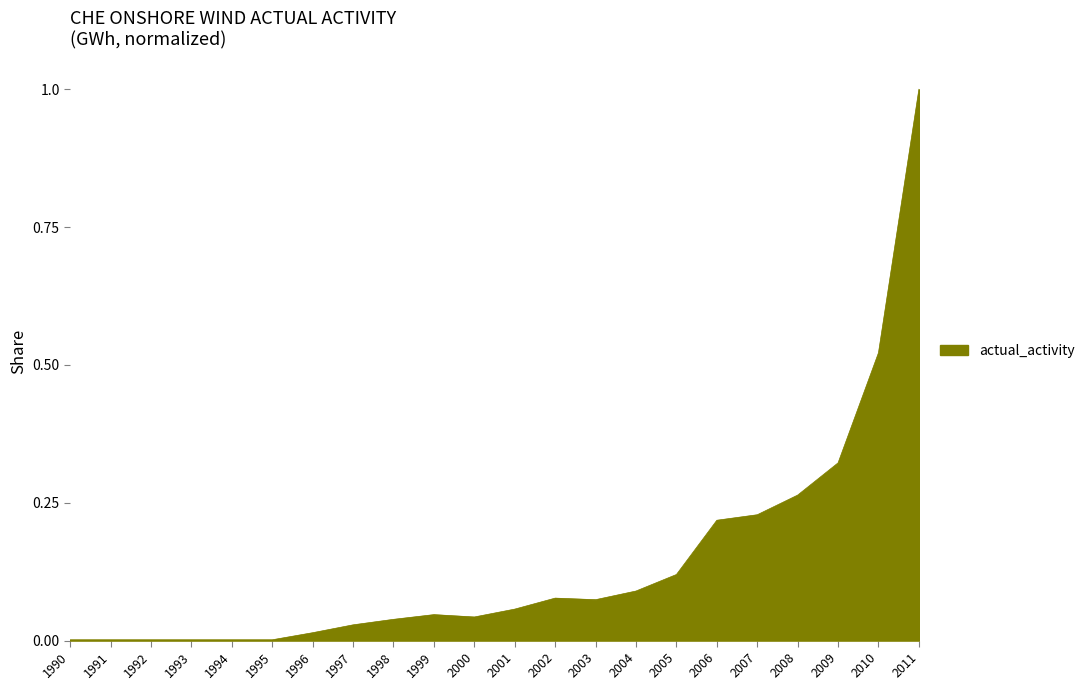

Is it true that the value at 1991 is 0.0?

True